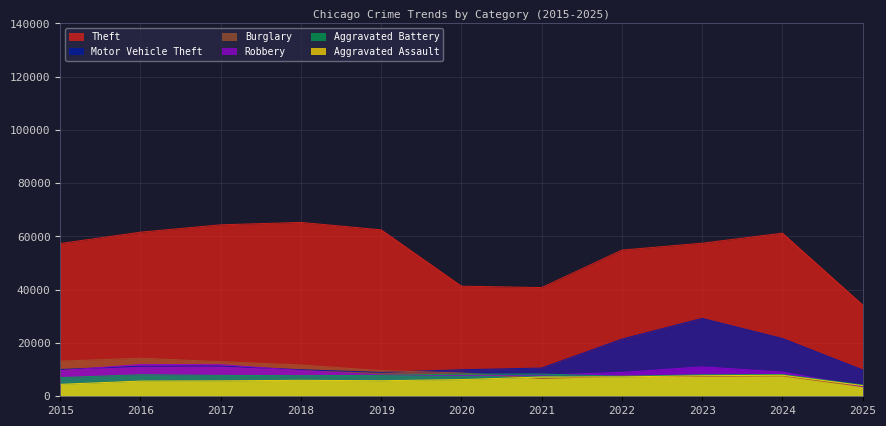

True or false: Burglary has more than 2 interior local peaks.

True